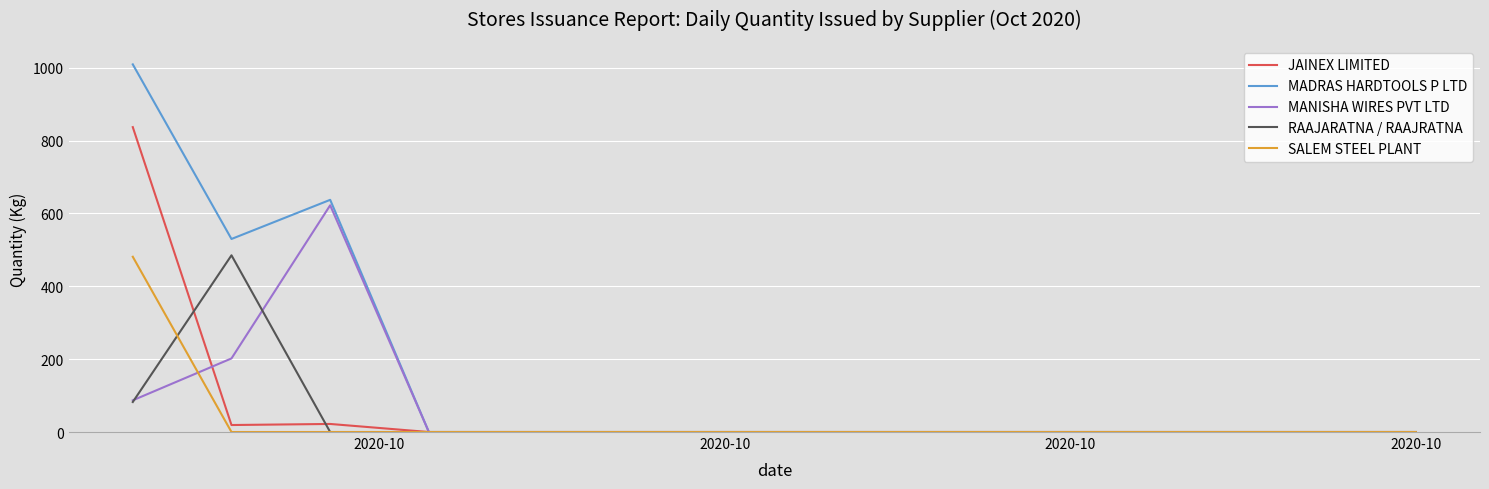

Which series has the widest spread of values?

MADRAS HARDTOOLS P LTD